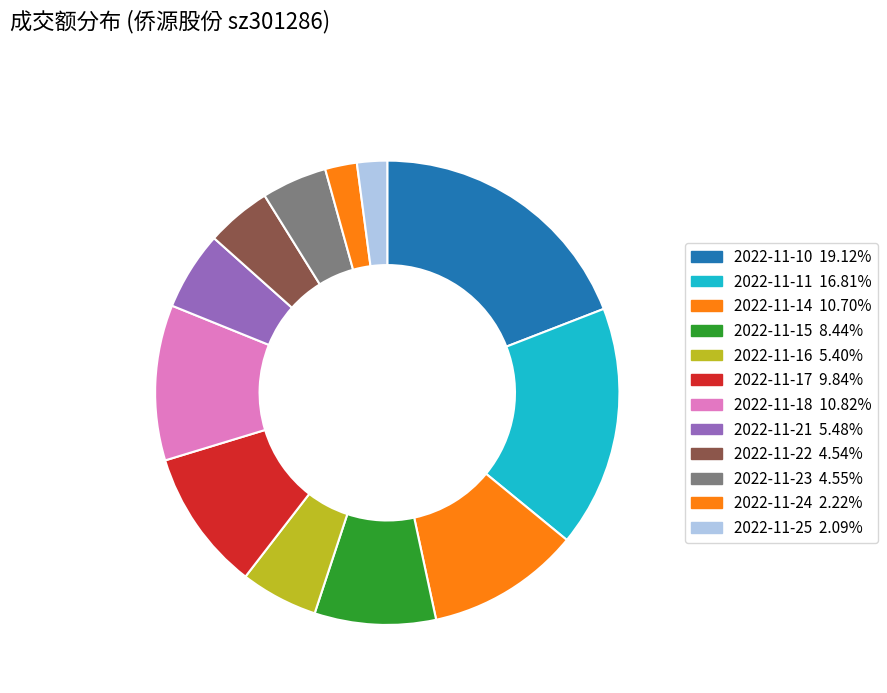

To the nearest percent, what is the difference between the largest and smallest slice percentages?

17%